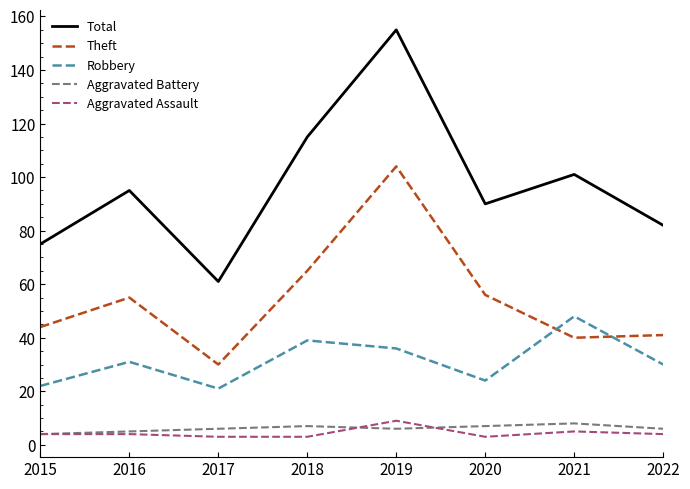

Which category has the highest value in the Robbery series?

2021